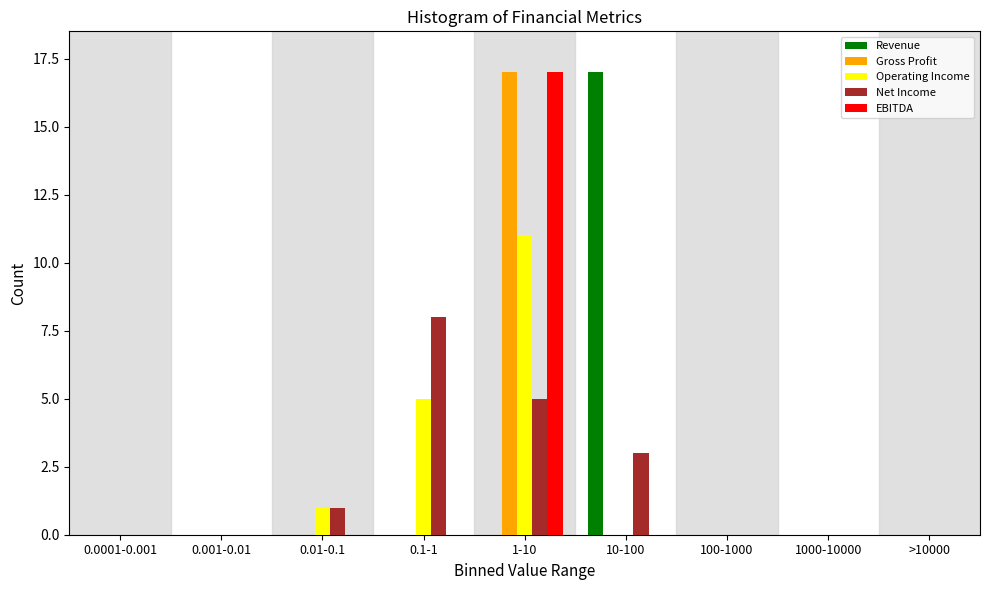

The EBITDA series shows 0 at >10000. True or false?

True